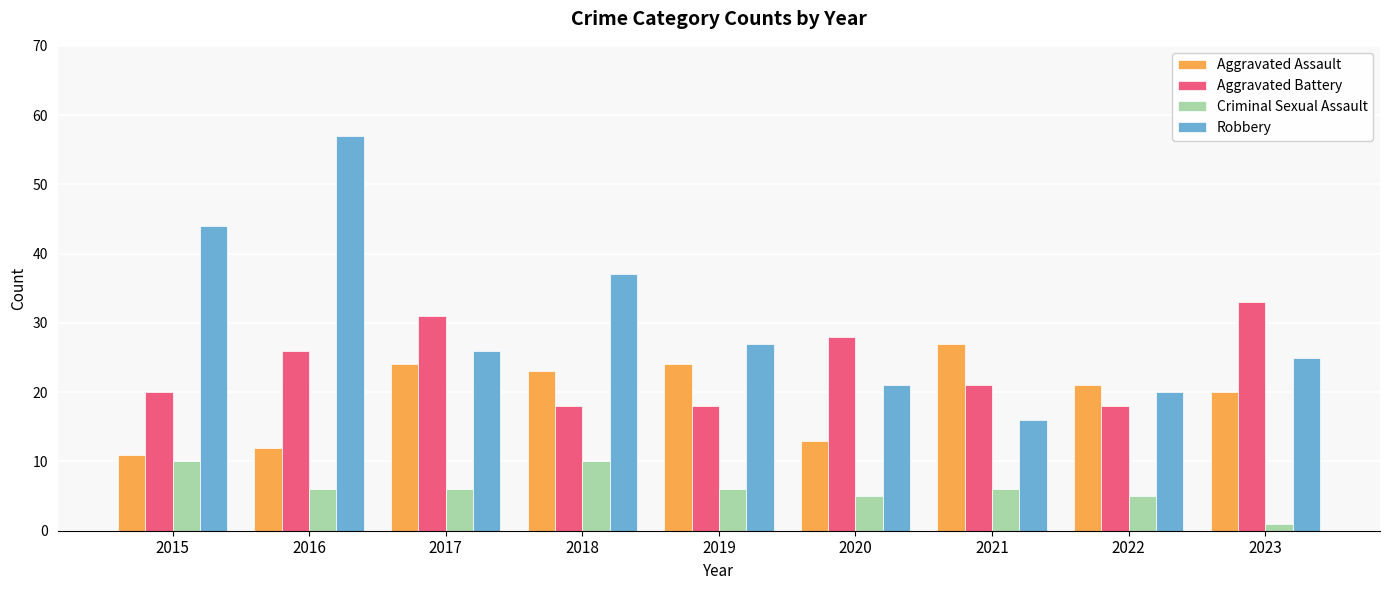

How many values in the Aggravated Battery series are below 21?

4